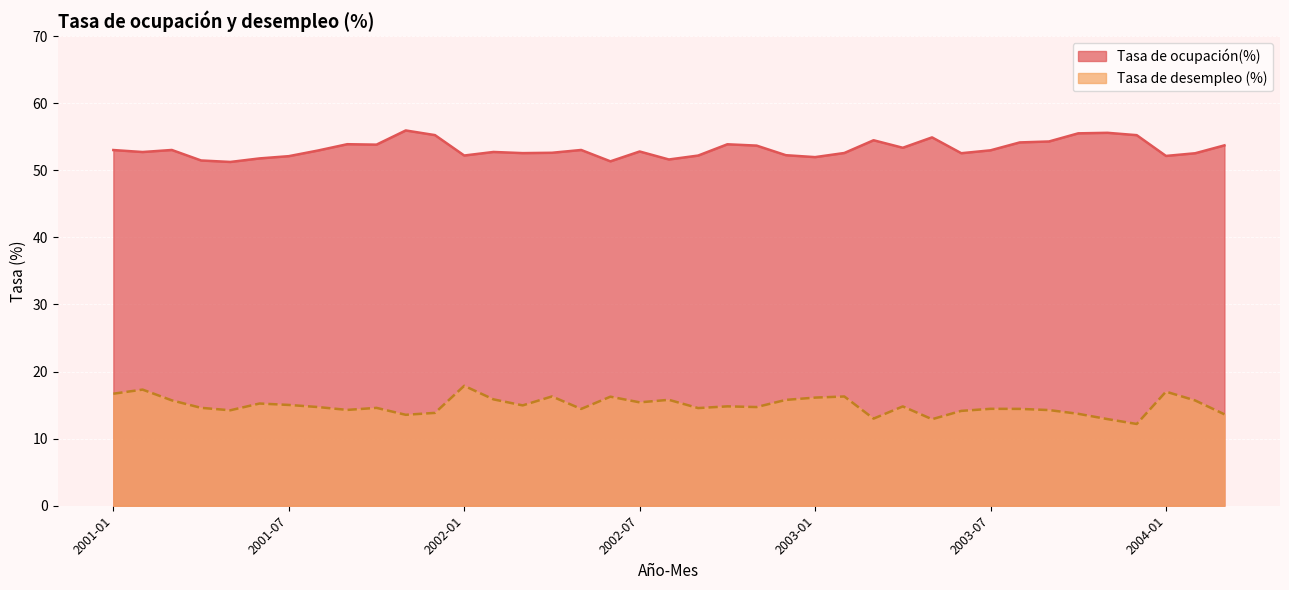

What is the label of the 5th point from the right?

2003-11